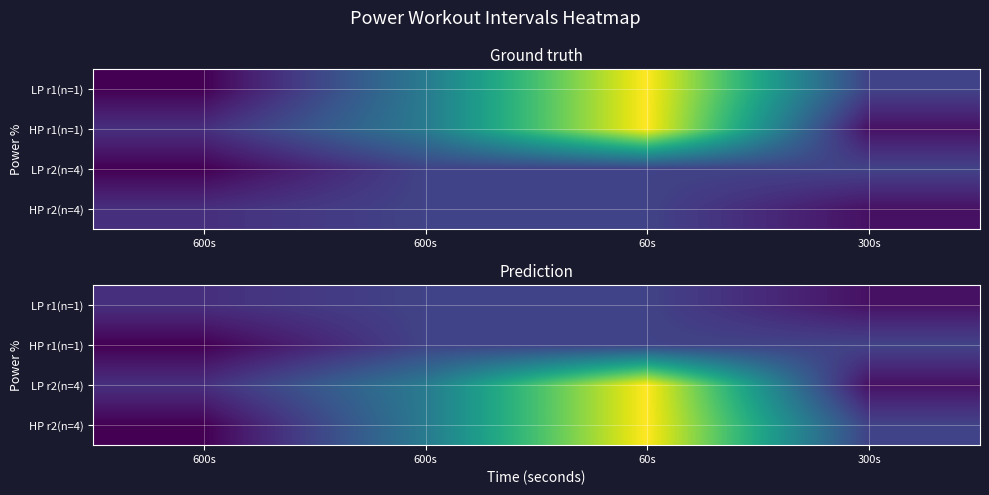

List the labels in order of HP r1(n=1) value, largest first.

600s, 60s, 300s, 600s